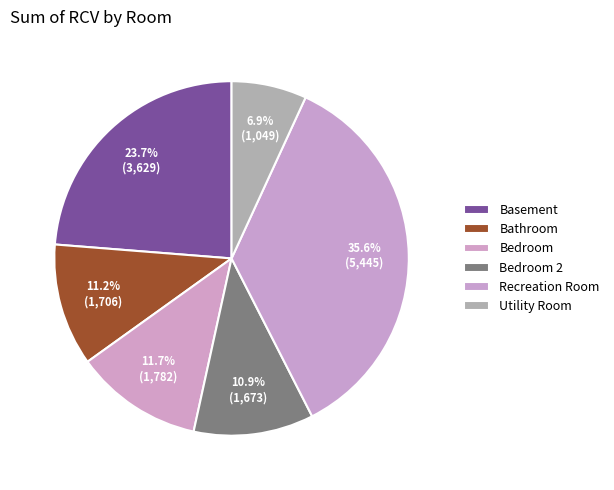

To the nearest percent, what is the difference between the Bedroom 2 and Recreation Room slice percentages?

25%